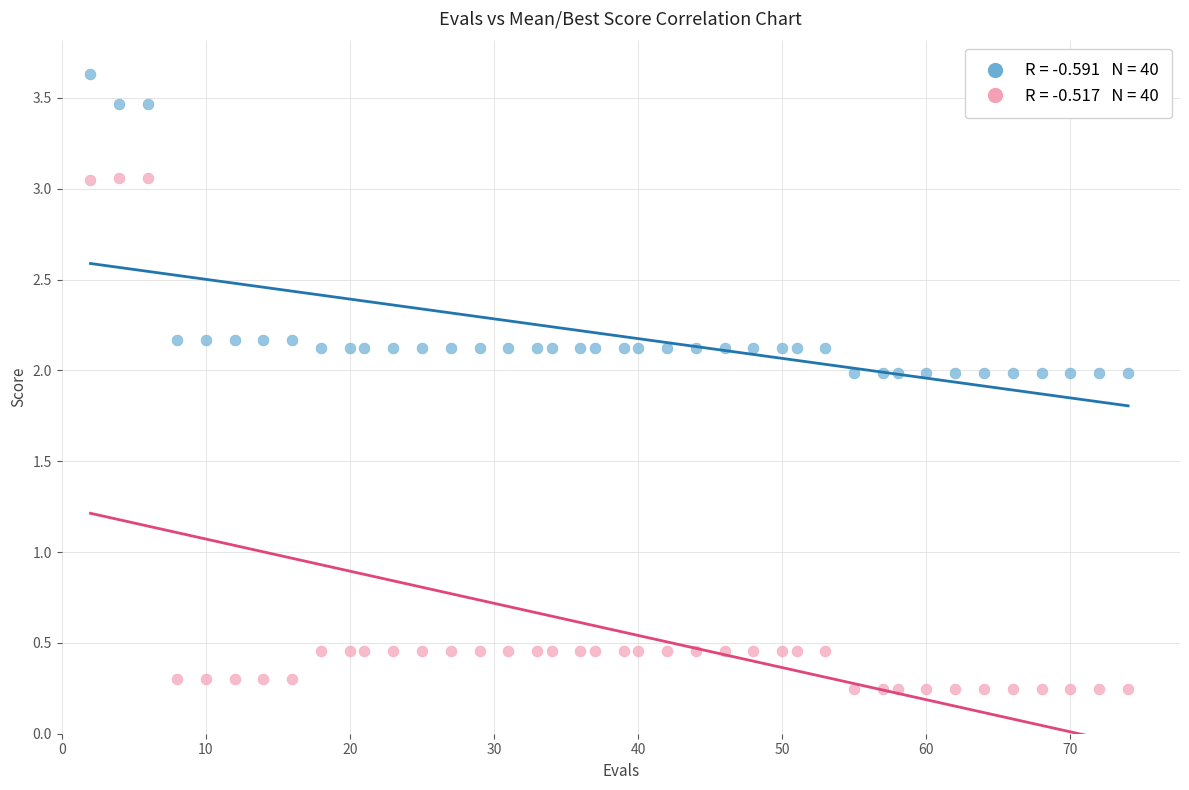

Across all data points, what is the range of Y values (max minus min)?

3.4